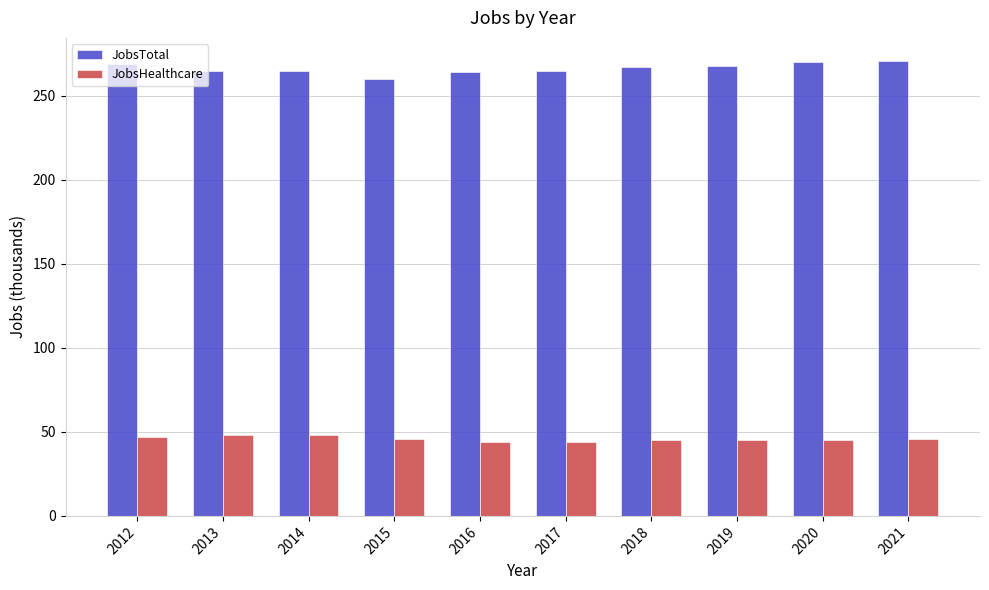

Are the bars grouped side by side (vs. stacked)?

Yes